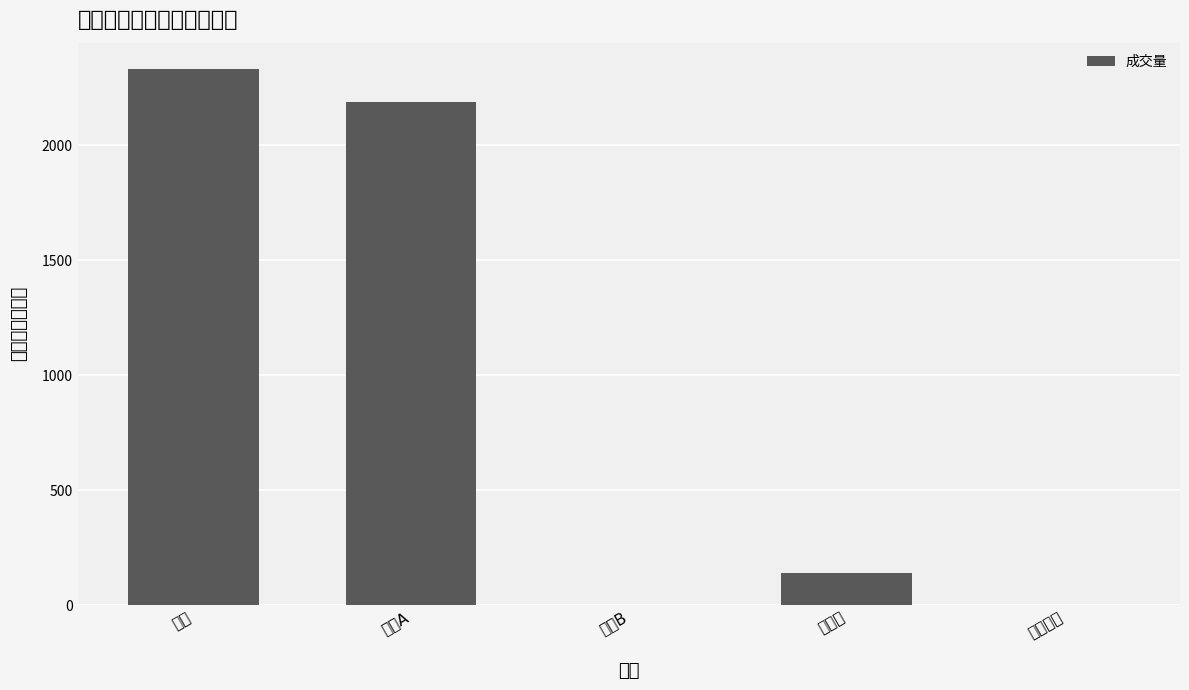

Reading left to right, what are all the values shown in this chart?

2328.7	2188.3	1.5	138.9	2.2